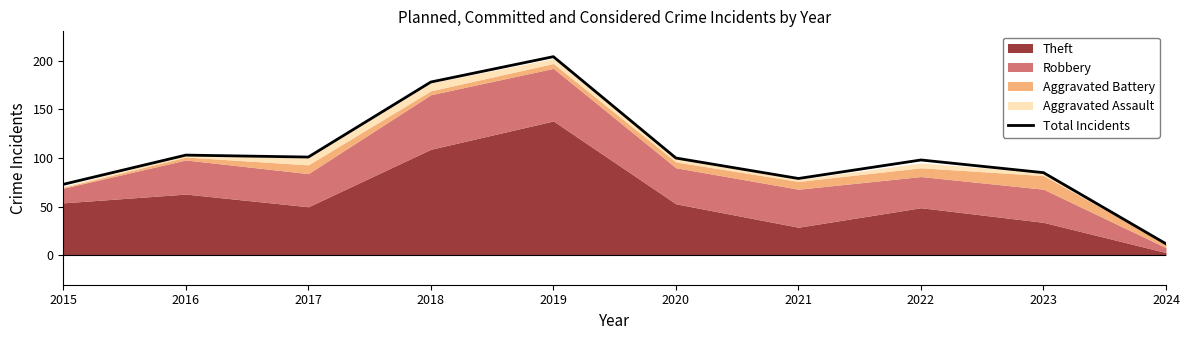

What is the sum of all values?

1033